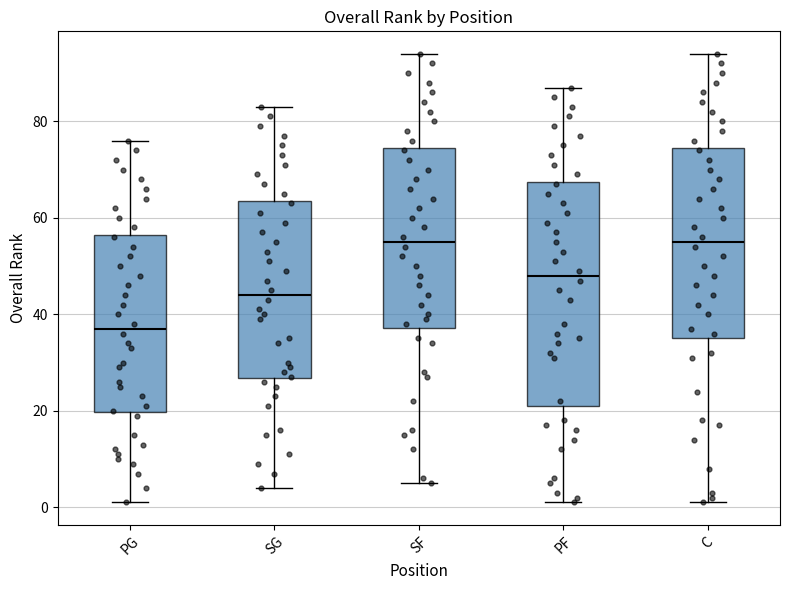

Which box has the lowest median line?

PG